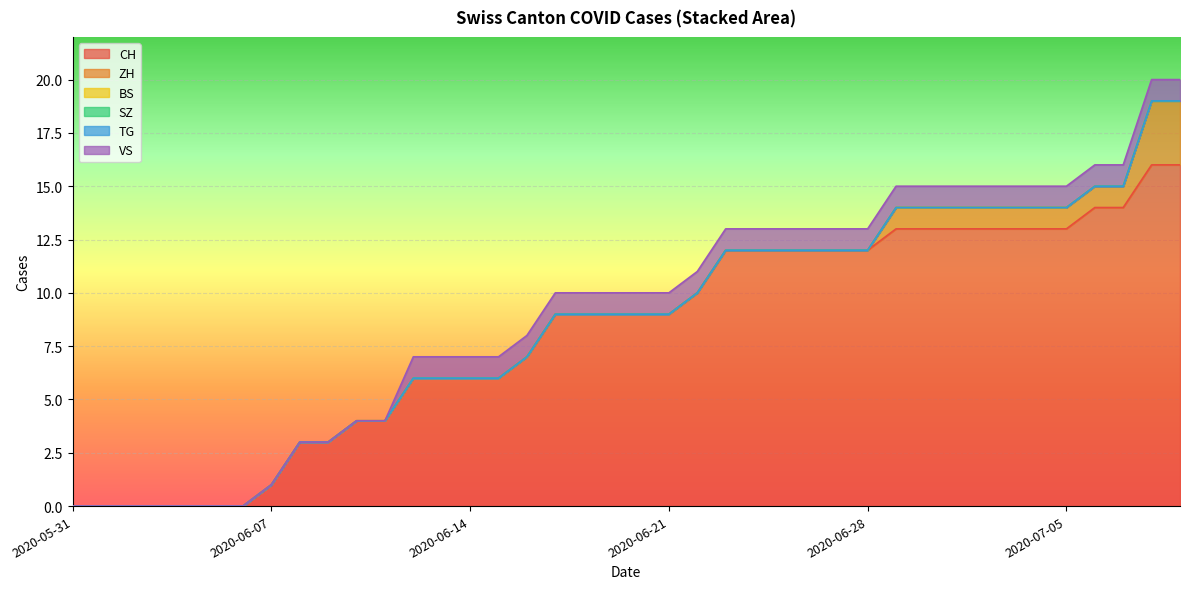

How many series are shown in this chart?

6